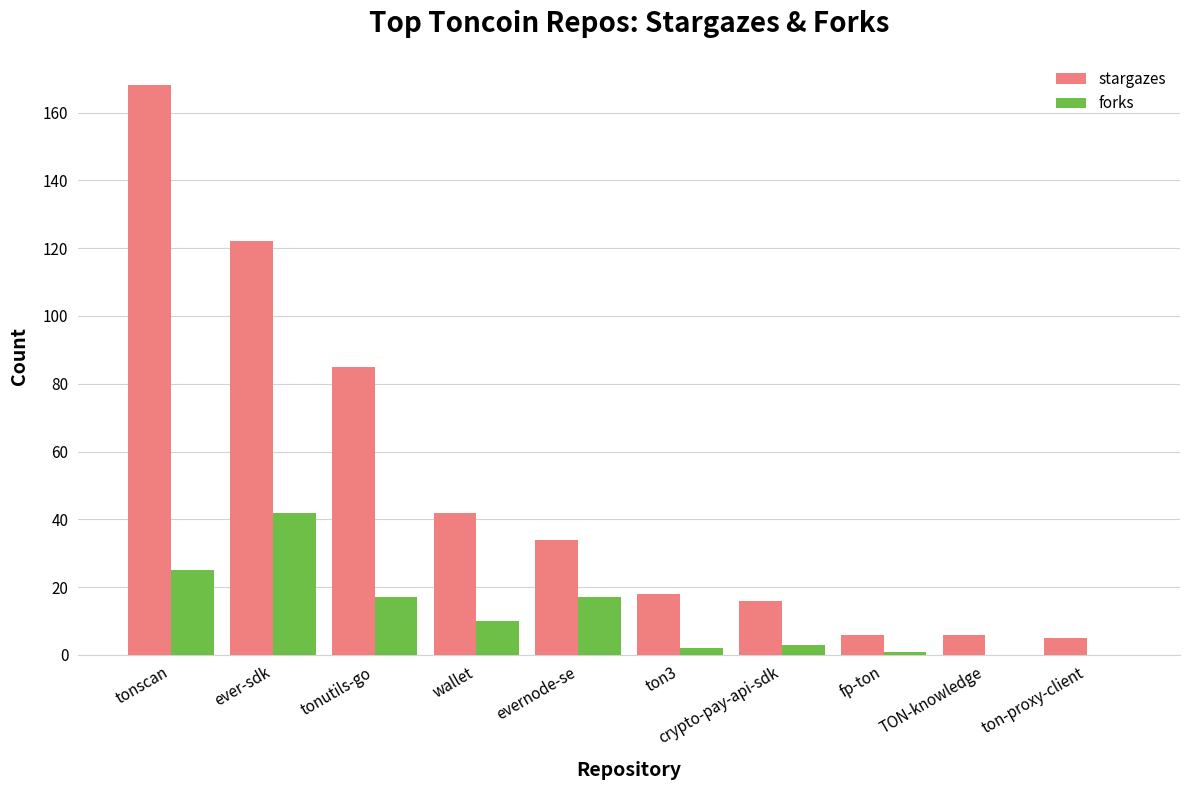

The stargazes series shows 43 at tonutils-go. True or false?

False